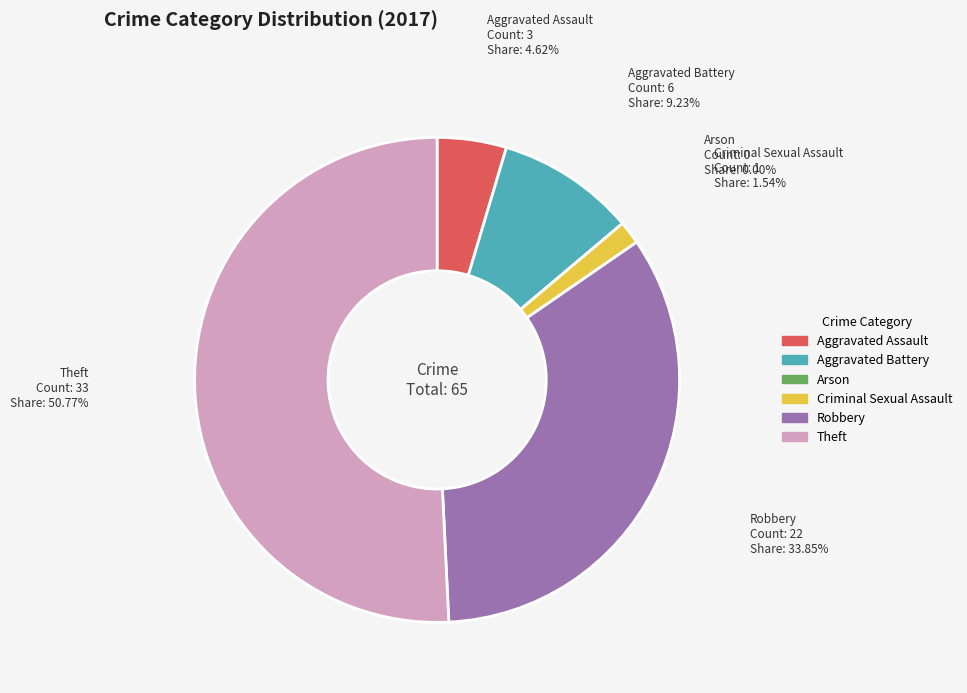

To the nearest percent, what portion does Criminal Sexual Assault represent?

2%